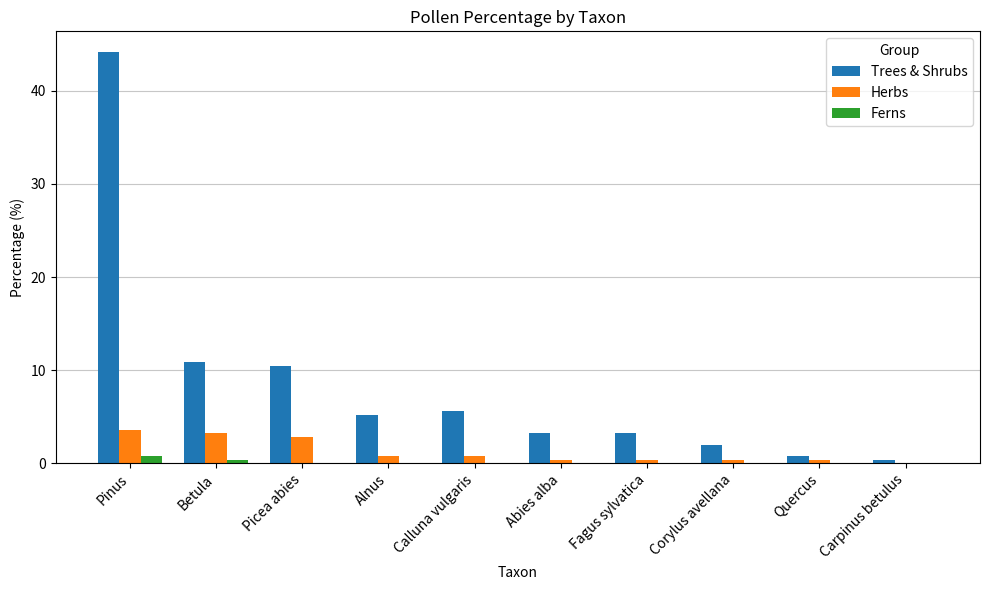

What are all the series names shown in the legend?

Trees & Shrubs, Herbs, Ferns